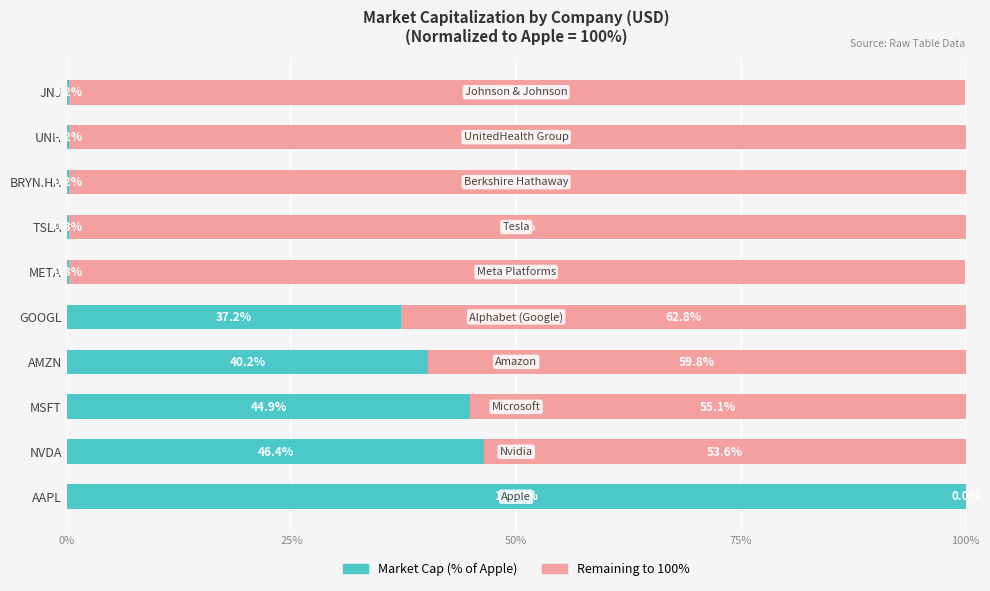

What is the total value across all series at GOOGL?

100.0